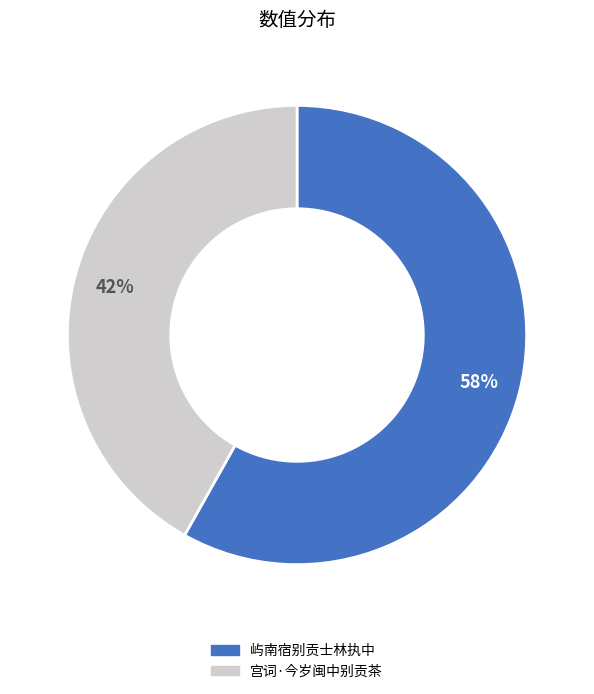

To the nearest percent, what is the average slice percentage?

50%